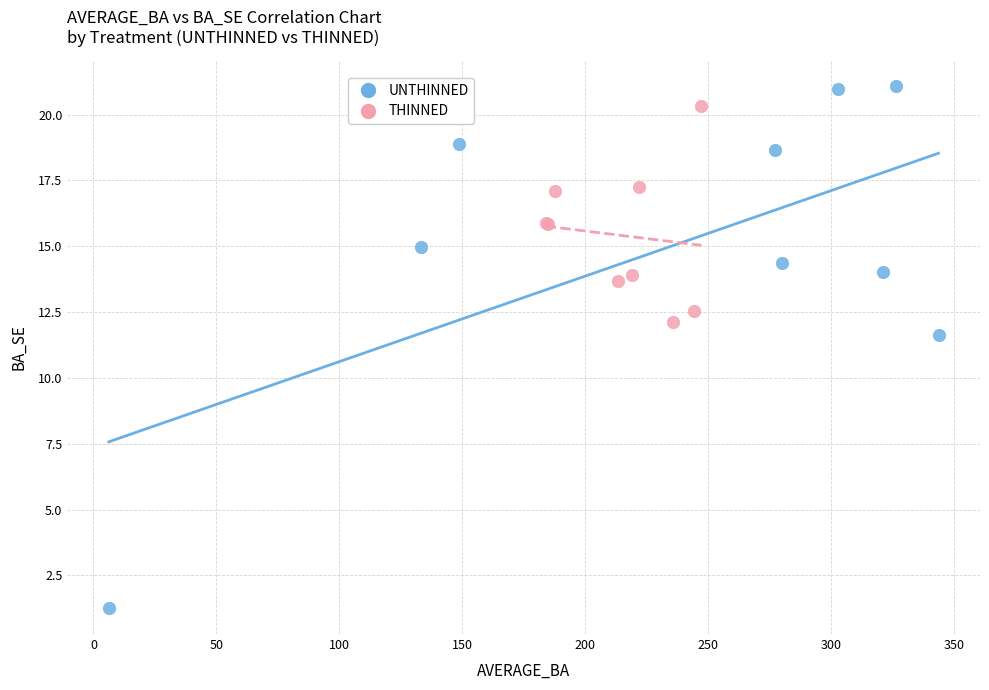

Which series has the widest spread of Y values?

UNTHINNED